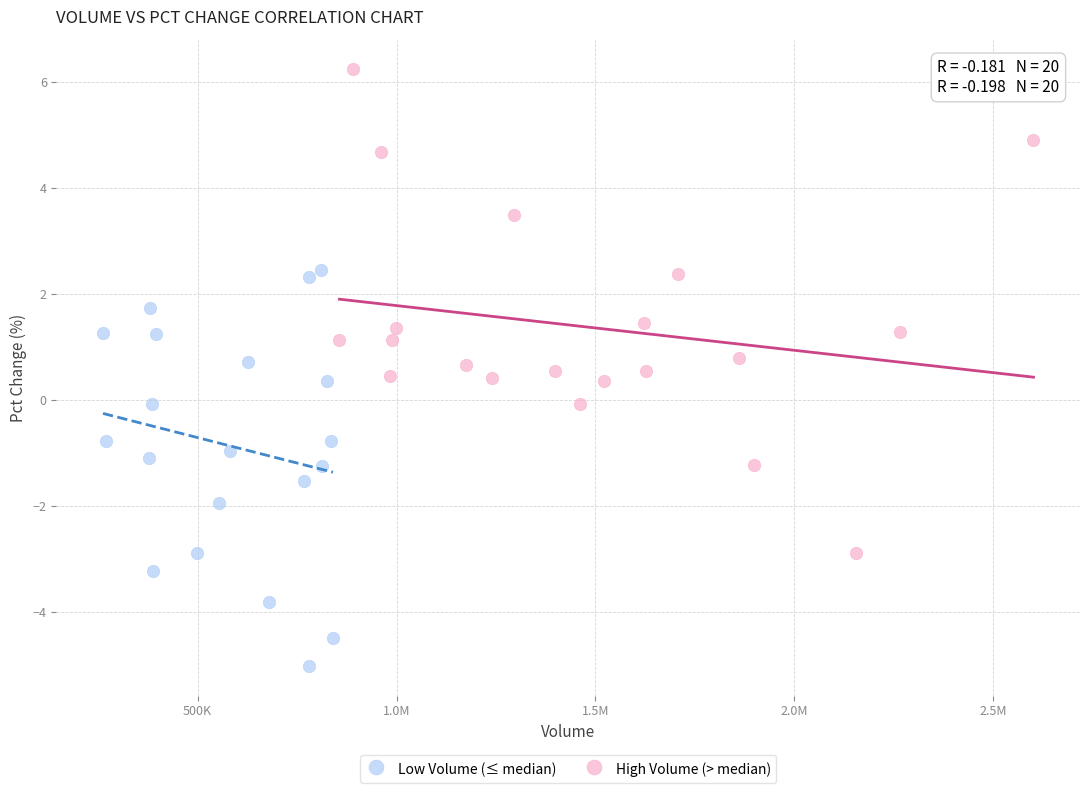

Which series contains the lowest Y value?

Low Volume (≤ median)